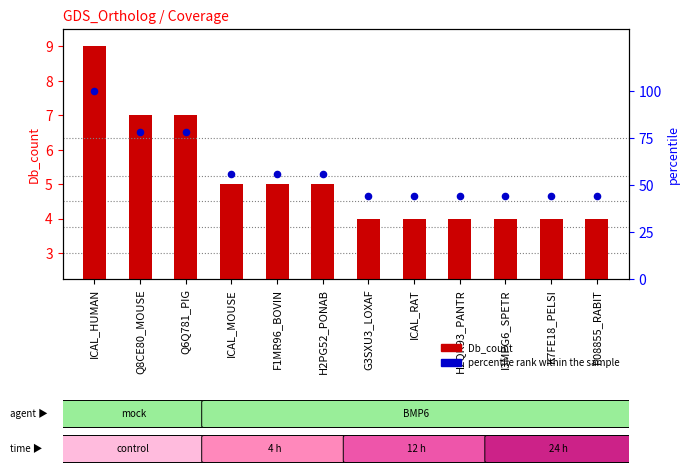

Is the value of Db_count at G3SXU3_LOXAF greater than the value of percentile rank within the sample at P08855_RABIT?

No